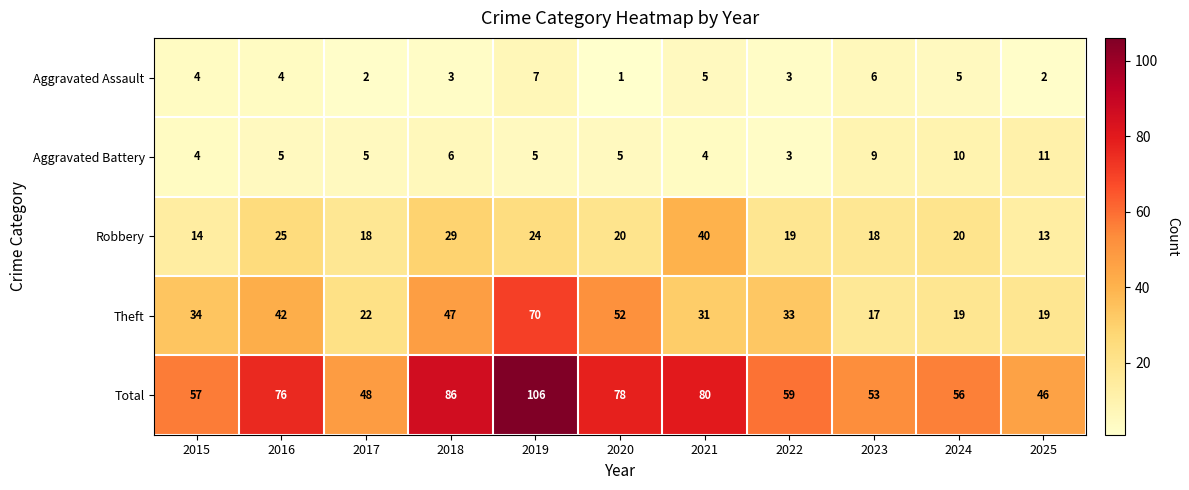

List the series in order of their peak value, lowest first.

Aggravated Assault, Aggravated Battery, Robbery, Theft, Total